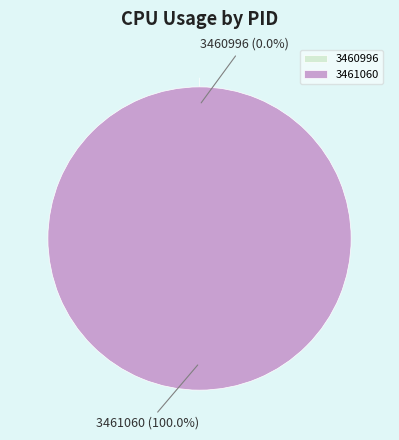

Which category has the smallest portion of the pie?

3460996